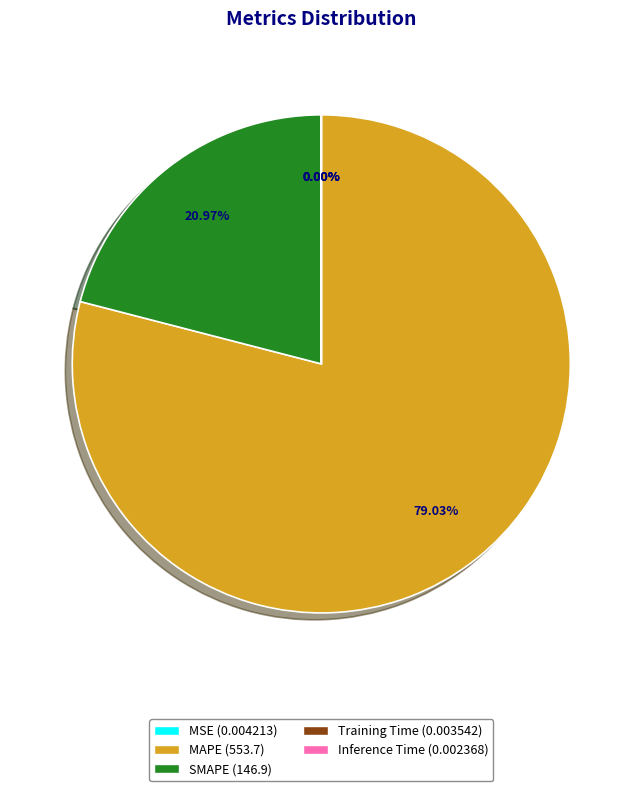

Is the sum of SMAPE (146.9) and MAPE (553.7) greater than half?

Yes